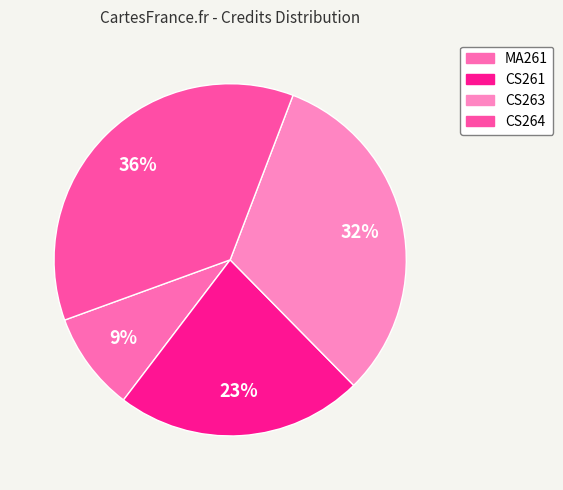

What percentage is the CS261 slice, to the nearest percent?

23%